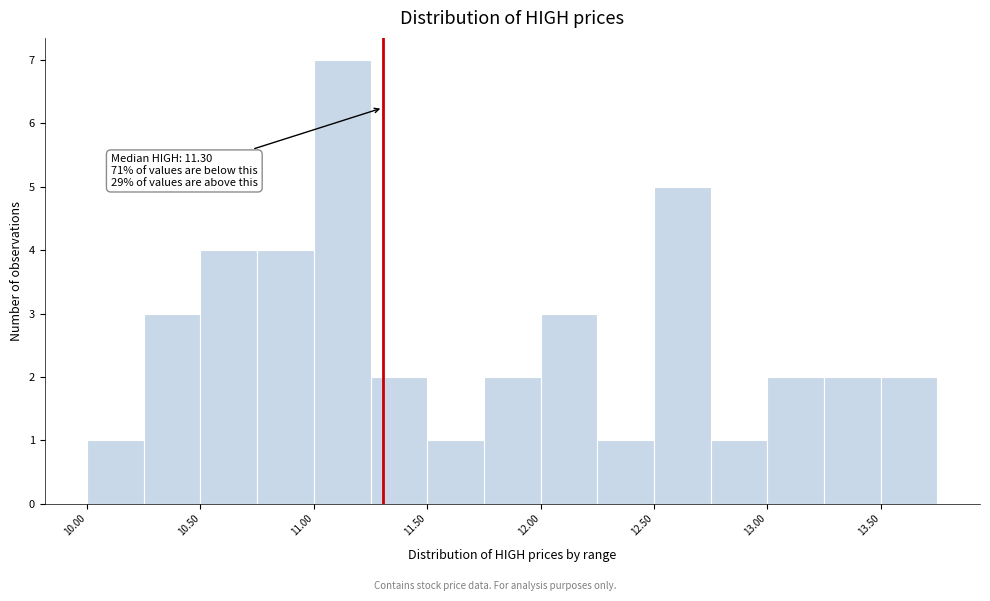

Over which range of the x-axis is the bar tallest?

11.00 to 11.25